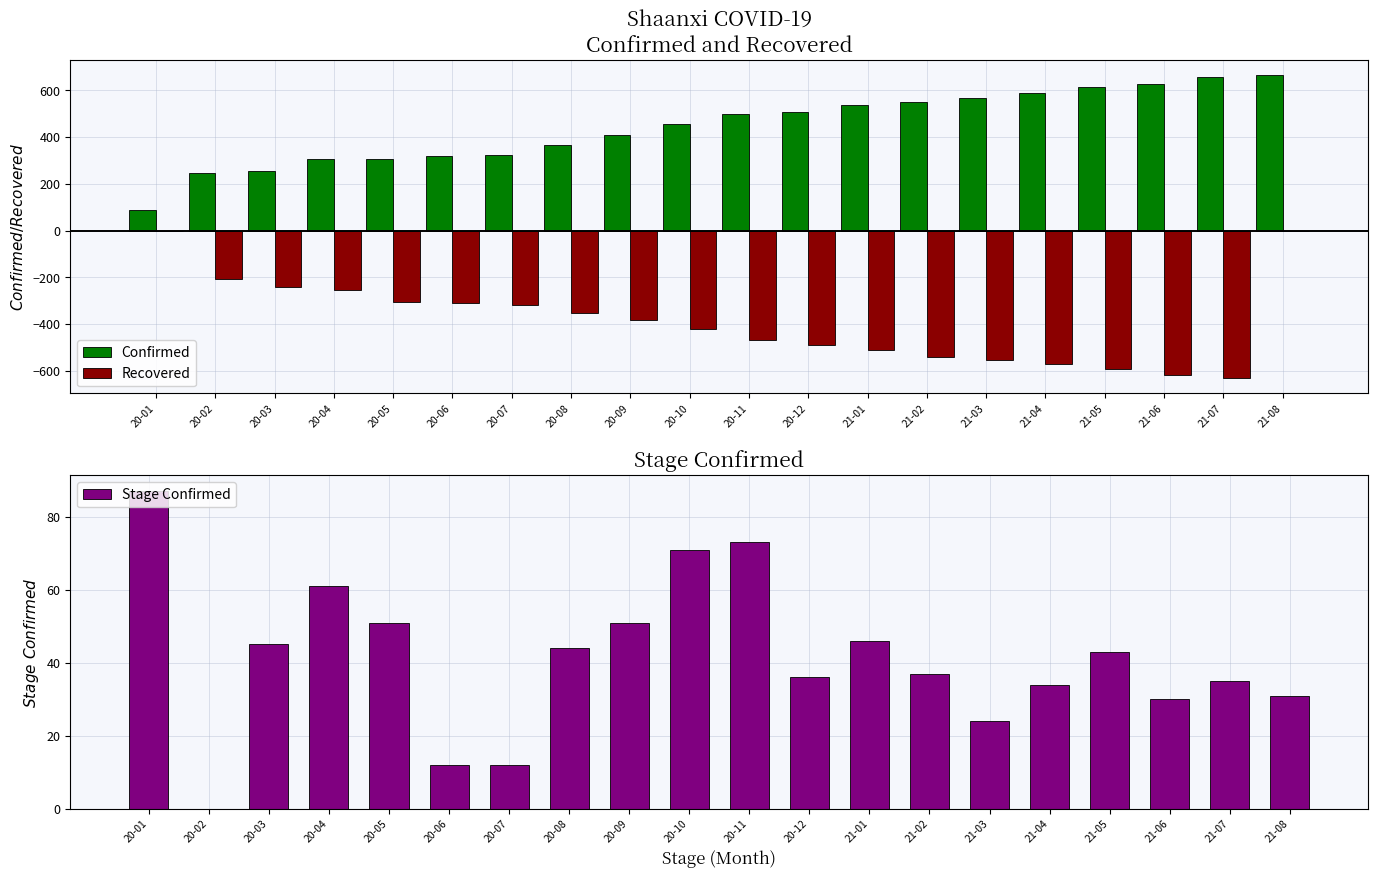

At which label does Recovered first exceed -381?

20-01